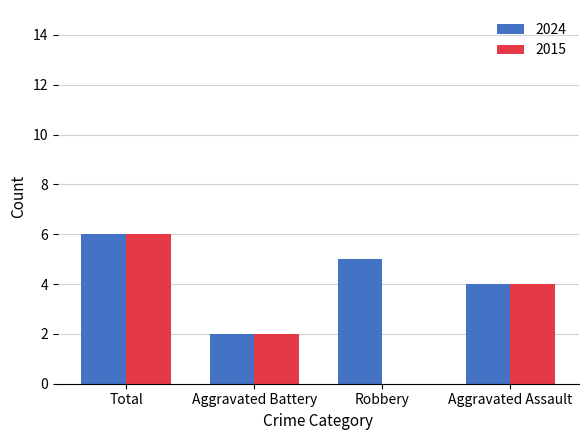

How many positive values does the 2015 series have?

3